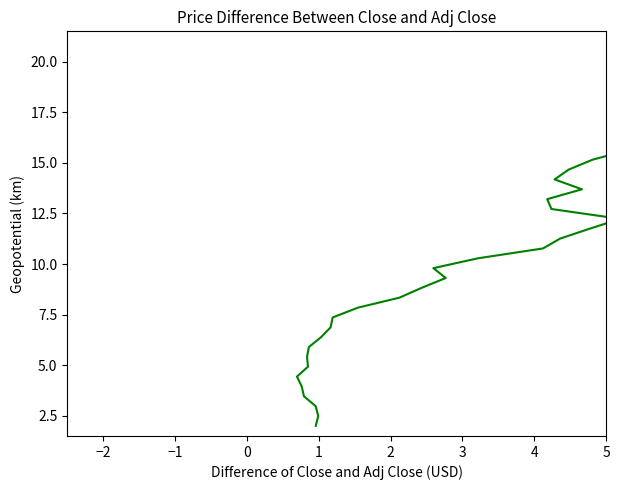

True or false: there are more than 1 points higher than both neighbors.

False